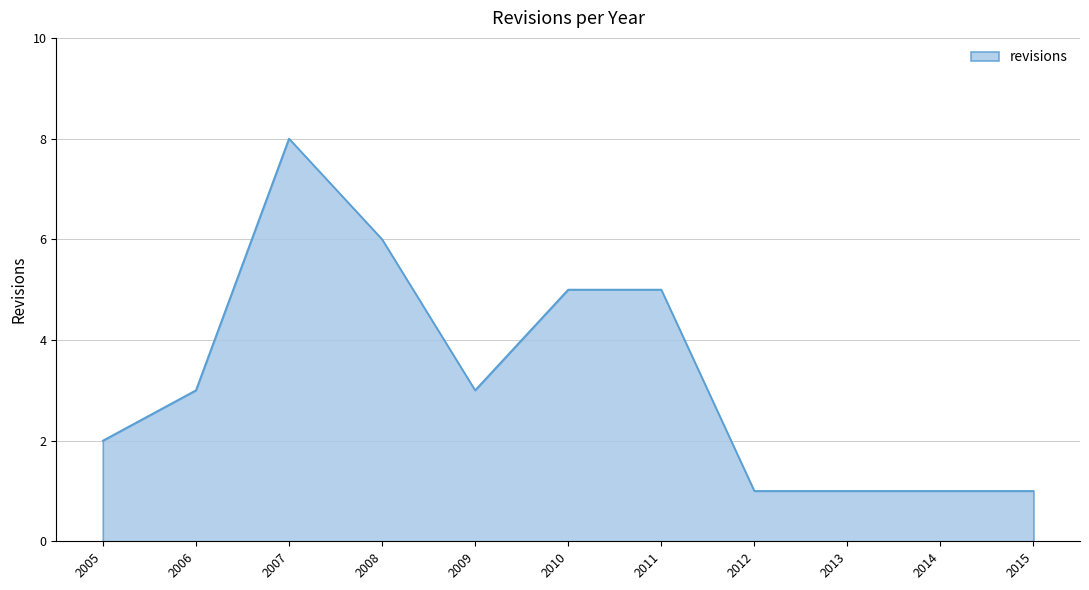

How many values are between 1 and 5?

9